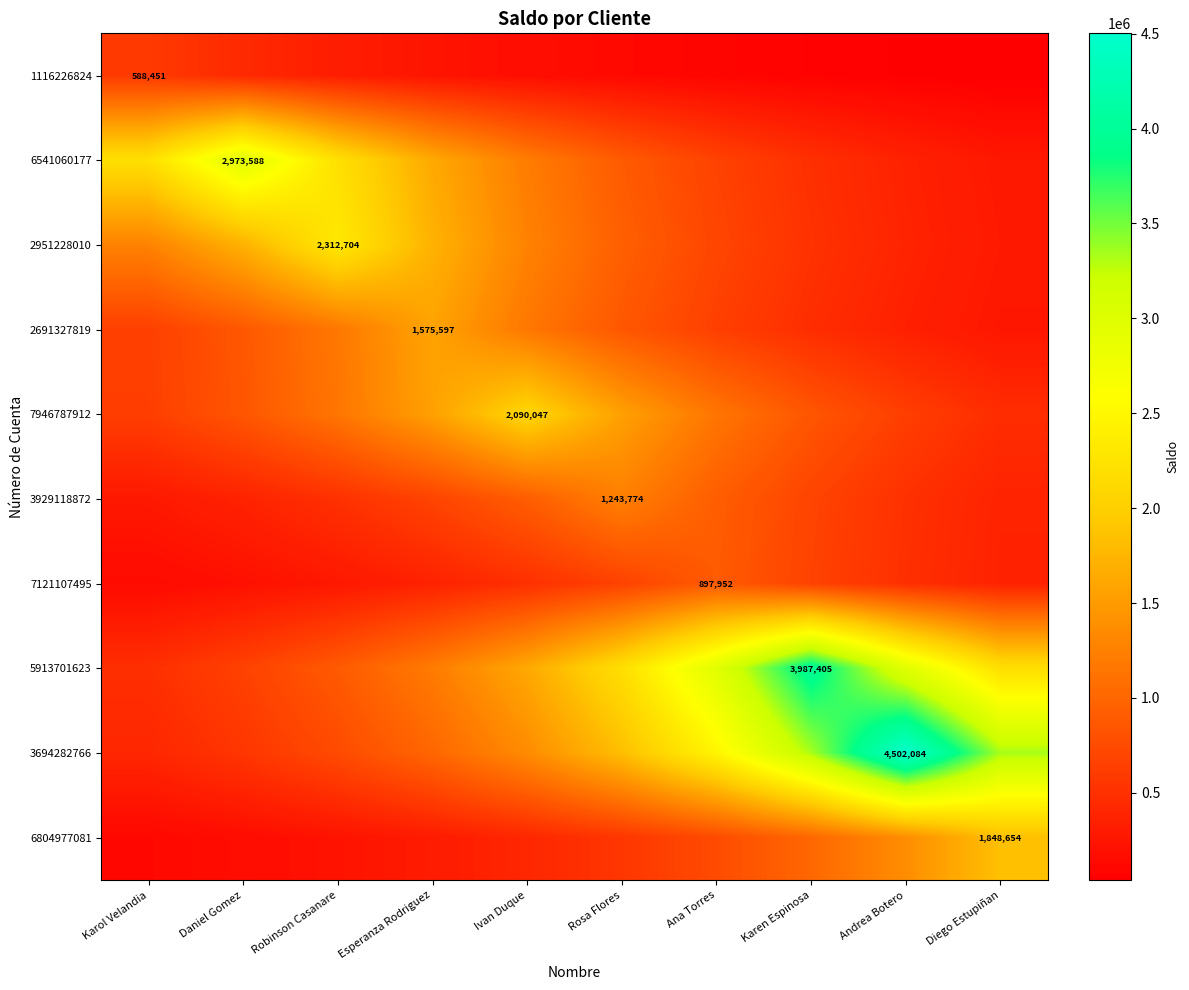

The value of 3694282766 at Esperanza Rodriguez is 1432420.4. True or false?

False